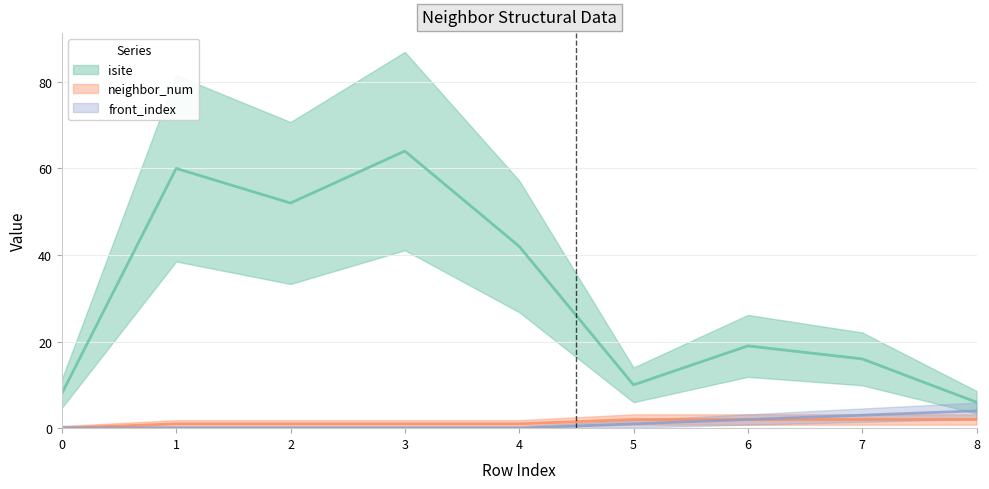

What are all the series names shown in the legend?

isite, neighbor_num, front_index